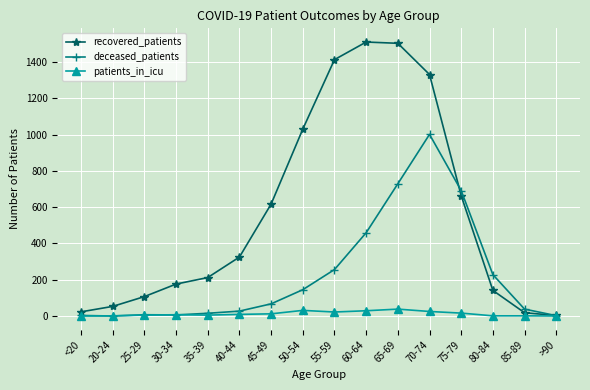

How many lines are shown in the chart?

3